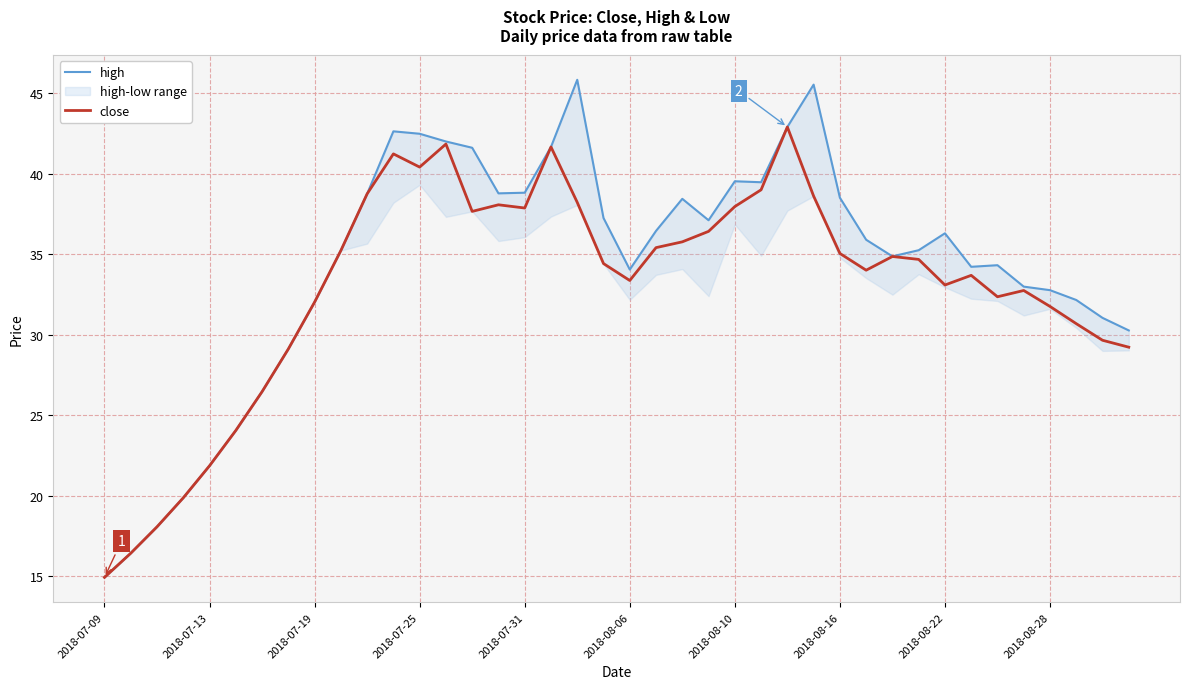

True or false: close has more than 1 interior local peaks.

True